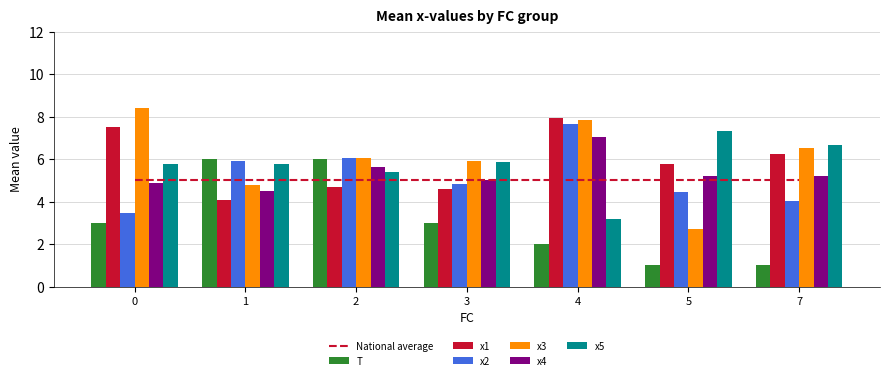

Rank the series by their maximum value, from lowest to highest.

T, x4_mean, x5_mean, x2_mean, x1_mean, x3_mean